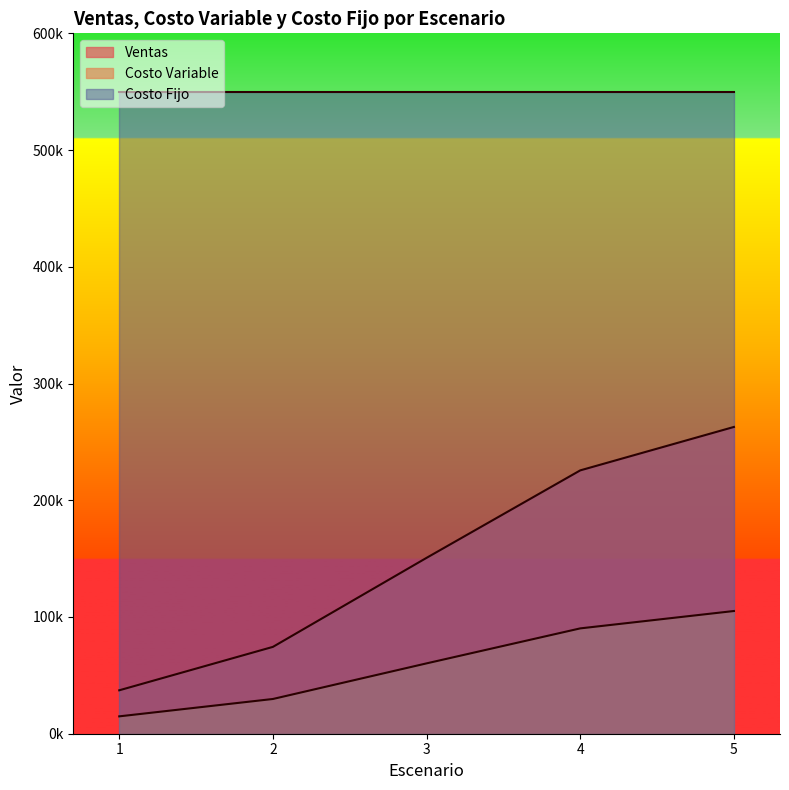

The Costo Variable series shows 130019.4 at 4. True or false?

False